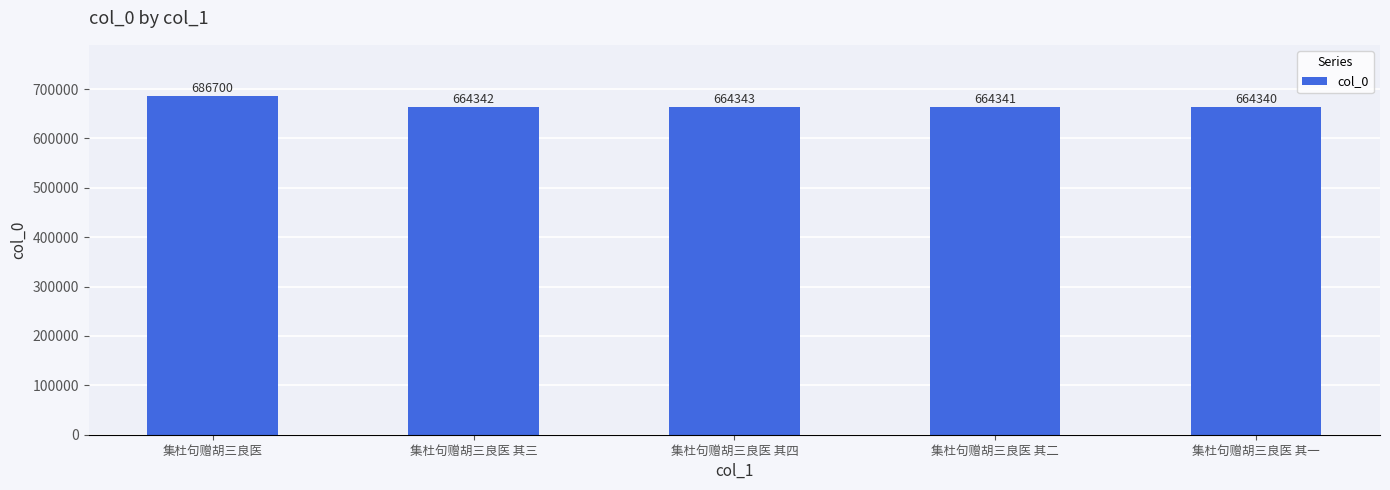

What is the label of the 1st bar from the left?

集杜句赠胡三良医